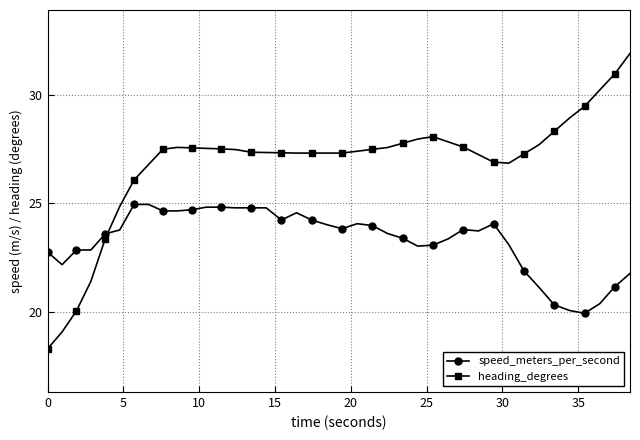

Is this an area chart (filled region under the line)?

No